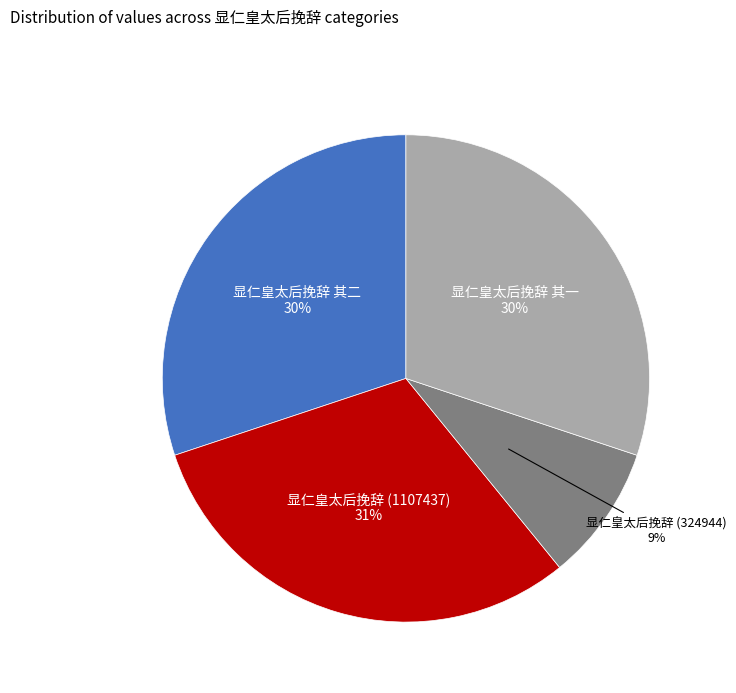

To the nearest percent, what is the average slice percentage?

25%